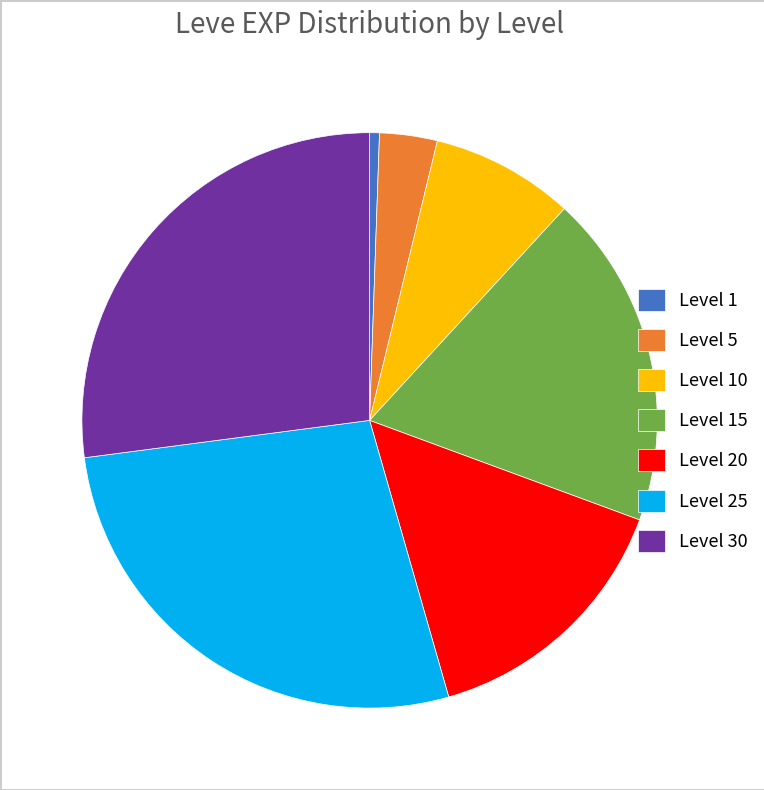

Is the sum of Level 30 and Level 5 greater than half?

No